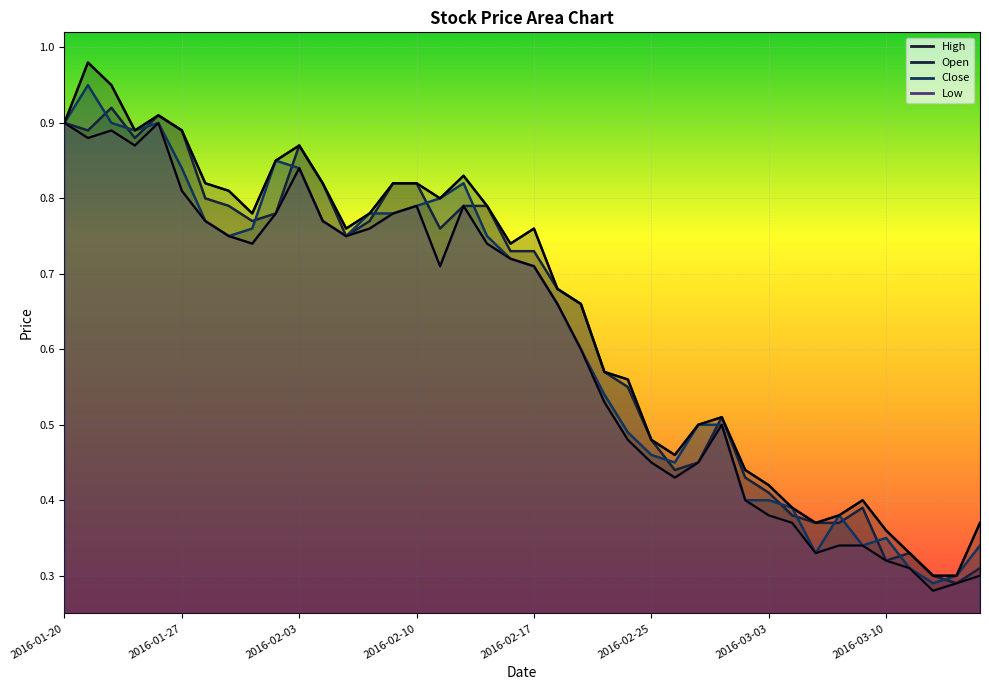

Reading left to right, what are all the values shown in this chart?

High: 2016-01-20=0.9	2016-01-21=1.0	2016-01-22=0.9	2016-01-25=0.9	2016-01-26=0.9	2016-01-27=0.9	2016-01-28=0.8	2016-01-29=0.8	2016-02-01=0.8	2016-02-02=0.8	2016-02-03=0.9	2016-02-04=0.8	2016-02-05=0.8	2016-02-08=0.8	2016-02-09=0.8	2016-02-10=0.8	2016-02-11=0.8	2016-02-12=0.8	2016-02-15=0.8	2016-02-16=0.7	2016-02-17=0.8	2016-02-18=0.7	2016-02-19=0.7	2016-02-23=0.6	2016-02-24=0.6	2016-02-25=0.5	2016-02-26=0.5	2016-02-29=0.5	2016-03-01=0.5	2016-03-02=0.4	2016-03-03=0.4	2016-03-04=0.4	2016-03-07=0.4	2016-03-08=0.4	2016-03-09=0.4	2016-03-10=0.4	2016-03-11=0.3	2016-03-14=0.3	2016-03-15=0.3	2016-03-16=0.4
Open: 2016-01-20=0.9	2016-01-21=0.9	2016-01-22=0.9	2016-01-25=0.9	2016-01-26=0.9	2016-01-27=0.9	2016-01-28=0.8	2016-01-29=0.8	2016-02-01=0.8	2016-02-02=0.8	2016-02-03=0.9	2016-02-04=0.8	2016-02-05=0.8	2016-02-08=0.8	2016-02-09=0.8	2016-02-10=0.8	2016-02-11=0.8	2016-02-12=0.8	2016-02-15=0.8	2016-02-16=0.7	2016-02-17=0.7	2016-02-18=0.7	2016-02-19=0.7	2016-02-23=0.6	2016-02-24=0.6	2016-02-25=0.5	2016-02-26=0.4	2016-02-29=0.5	2016-03-01=0.5	2016-03-02=0.4	2016-03-03=0.4	2016-03-04=0.4	2016-03-07=0.4	2016-03-08=0.4	2016-03-09=0.4	2016-03-10=0.3	2016-03-11=0.3	2016-03-14=0.3	2016-03-15=0.3	2016-03-16=0.3
Close: 2016-01-20=0.9	2016-01-21=0.9	2016-01-22=0.9	2016-01-25=0.9	2016-01-26=0.9	2016-01-27=0.8	2016-01-28=0.8	2016-01-29=0.8	2016-02-01=0.8	2016-02-02=0.8	2016-02-03=0.8	2016-02-04=0.8	2016-02-05=0.8	2016-02-08=0.8	2016-02-09=0.8	2016-02-10=0.8	2016-02-11=0.8	2016-02-12=0.8	2016-02-15=0.8	2016-02-16=0.7	2016-02-17=0.7	2016-02-18=0.7	2016-02-19=0.6	2016-02-23=0.5	2016-02-24=0.5	2016-02-25=0.5	2016-02-26=0.5	2016-02-29=0.5	2016-03-01=0.5	2016-03-02=0.4	2016-03-03=0.4	2016-03-04=0.4	2016-03-07=0.3	2016-03-08=0.4	2016-03-09=0.3	2016-03-10=0.3	2016-03-11=0.3	2016-03-14=0.3	2016-03-15=0.3	2016-03-16=0.3
Low: 2016-01-20=0.9	2016-01-21=0.9	2016-01-22=0.9	2016-01-25=0.9	2016-01-26=0.9	2016-01-27=0.8	2016-01-28=0.8	2016-01-29=0.8	2016-02-01=0.7	2016-02-02=0.8	2016-02-03=0.8	2016-02-04=0.8	2016-02-05=0.8	2016-02-08=0.8	2016-02-09=0.8	2016-02-10=0.8	2016-02-11=0.7	2016-02-12=0.8	2016-02-15=0.7	2016-02-16=0.7	2016-02-17=0.7	2016-02-18=0.7	2016-02-19=0.6	2016-02-23=0.5	2016-02-24=0.5	2016-02-25=0.5	2016-02-26=0.4	2016-02-29=0.5	2016-03-01=0.5	2016-03-02=0.4	2016-03-03=0.4	2016-03-04=0.4	2016-03-07=0.3	2016-03-08=0.3	2016-03-09=0.3	2016-03-10=0.3	2016-03-11=0.3	2016-03-14=0.3	2016-03-15=0.3	2016-03-16=0.3